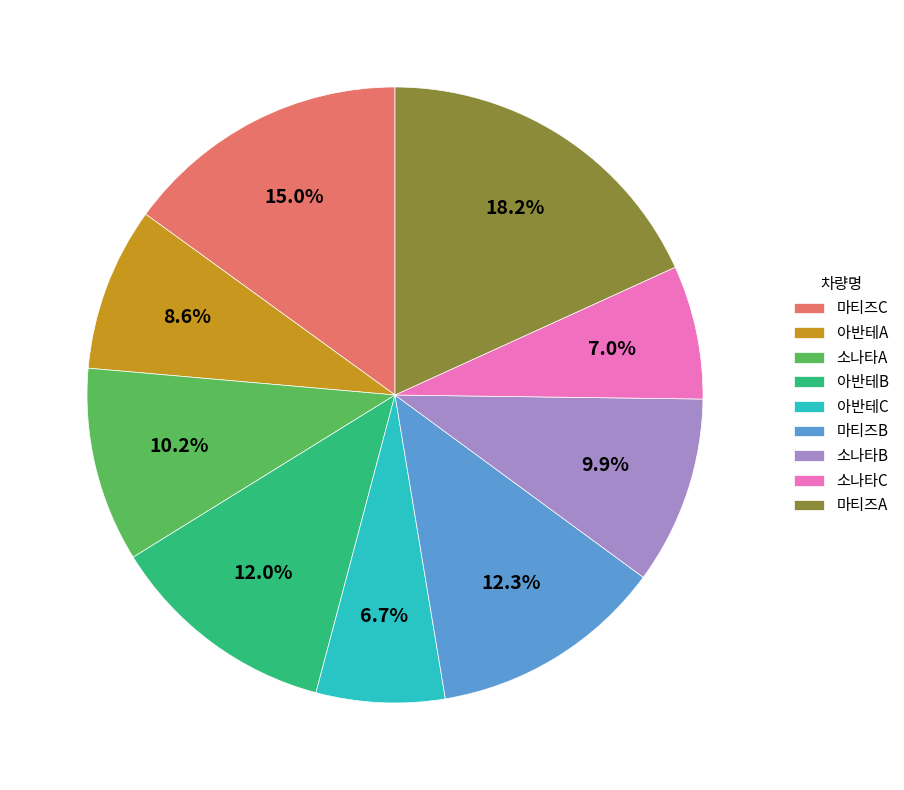

What percentage is the 소나타B slice, to the nearest percent?

10%